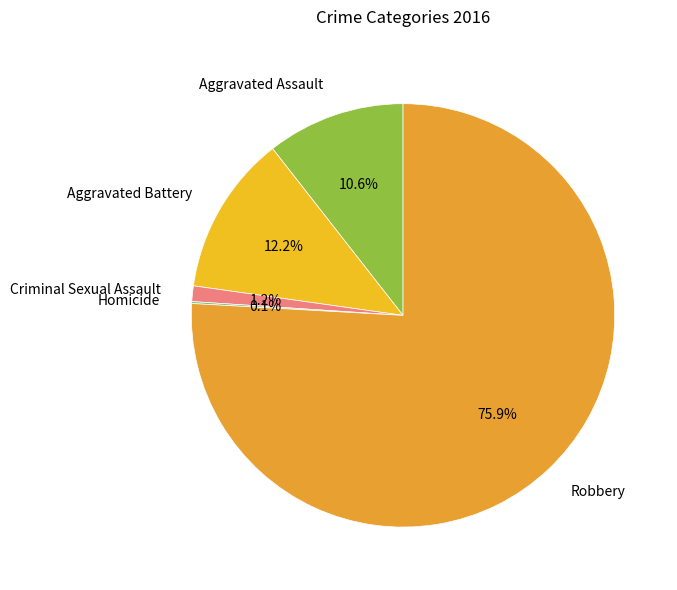

Which has a higher value, Criminal Sexual Assault or Aggravated Assault?

Aggravated Assault